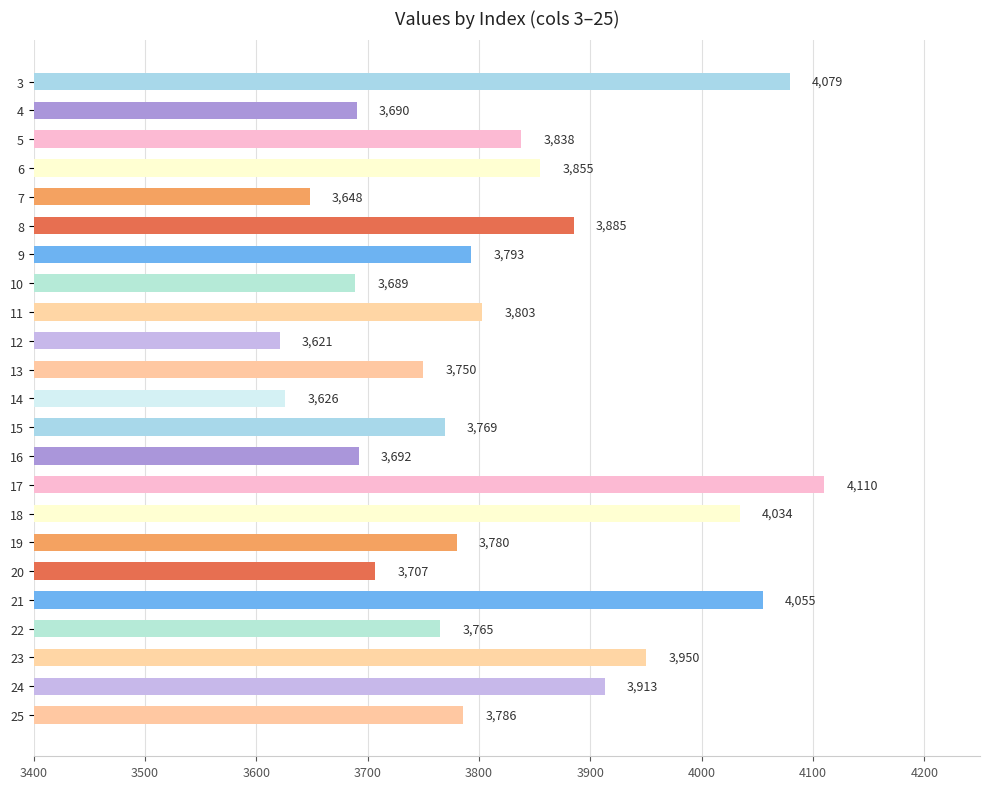

List the labels in order of value, smallest first.

12, 14, 7, 10, 4, 16, 20, 13, 22, 15, 19, 25, 9, 11, 5, 6, 8, 24, 23, 18, 21, 3, 17